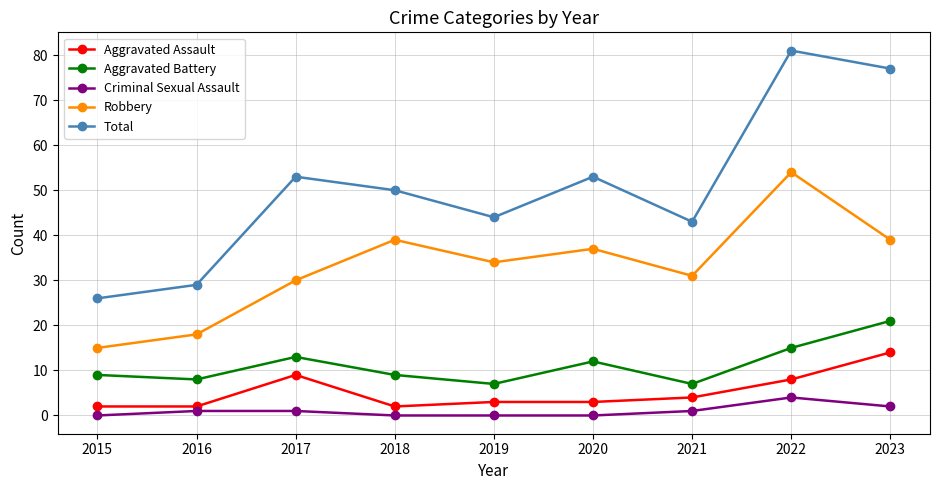

At which category does Robbery reach its first local peak?

2018